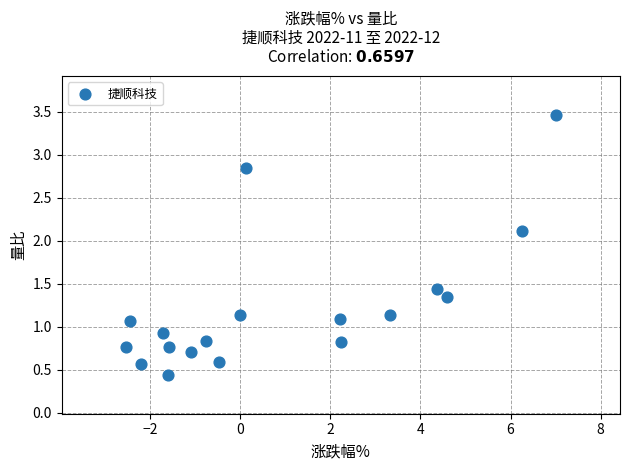

What is the range of Y values (max minus min)?

3.0